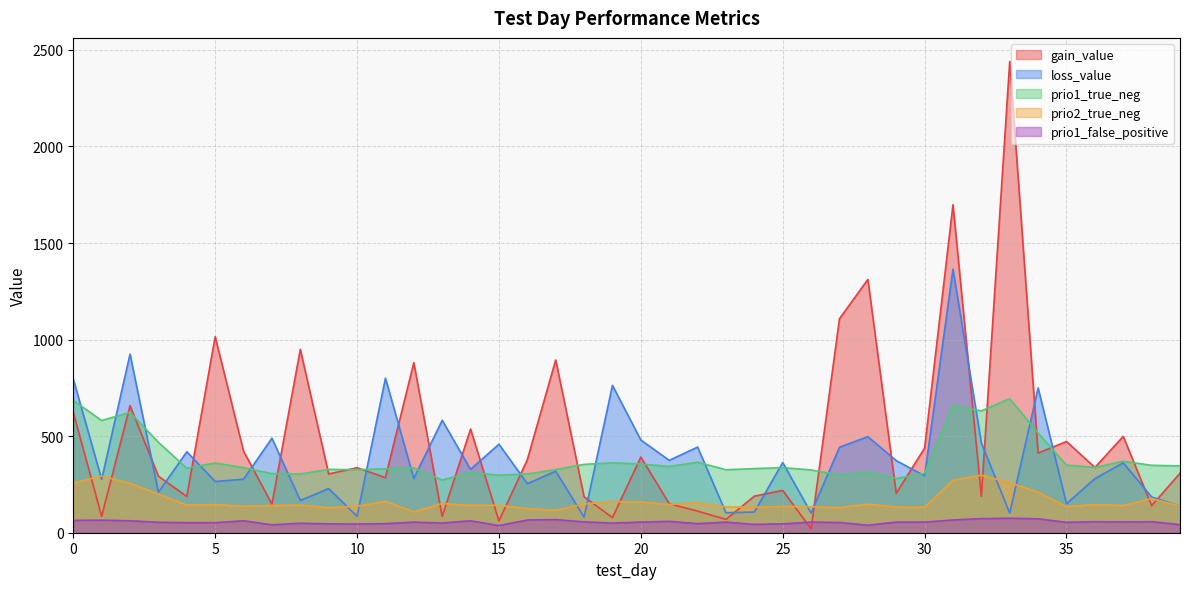

In prio1_false_positive, how many points are higher than both neighbors (excluding endpoints)?

12